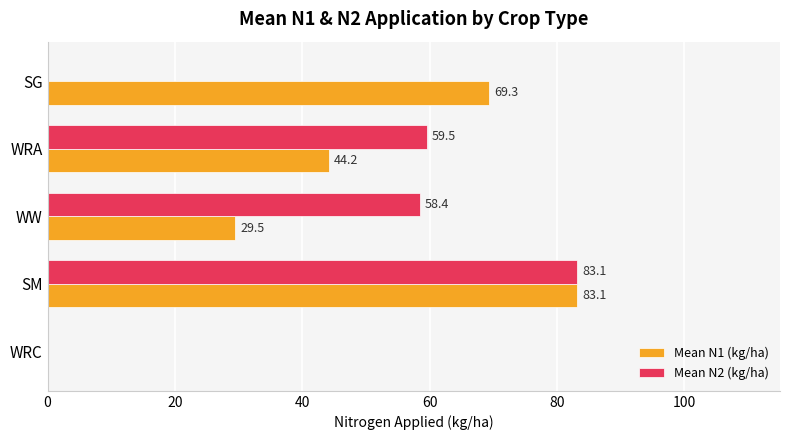

Where is Mean N2 (kg/ha) nearest to the value 41?

WW